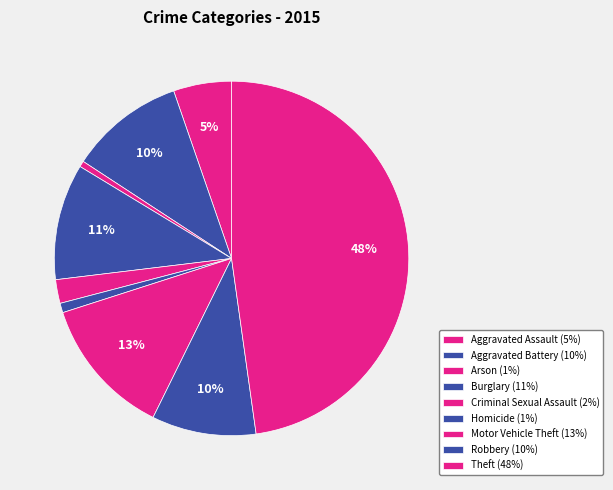

Rank the categories by value from highest to lowest.

Theft, Motor Vehicle Theft, Burglary, Aggravated Battery, Robbery, Aggravated Assault, Criminal Sexual Assault, Homicide, Arson